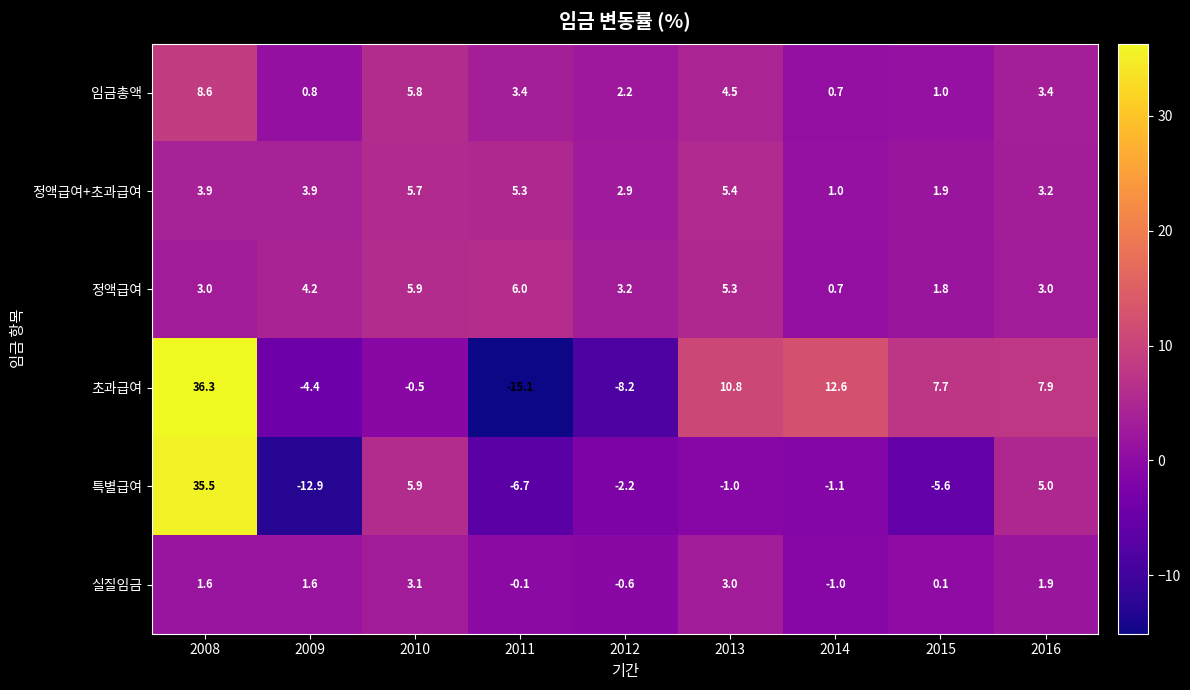

Which series has the largest range (max minus min)?

초과급여